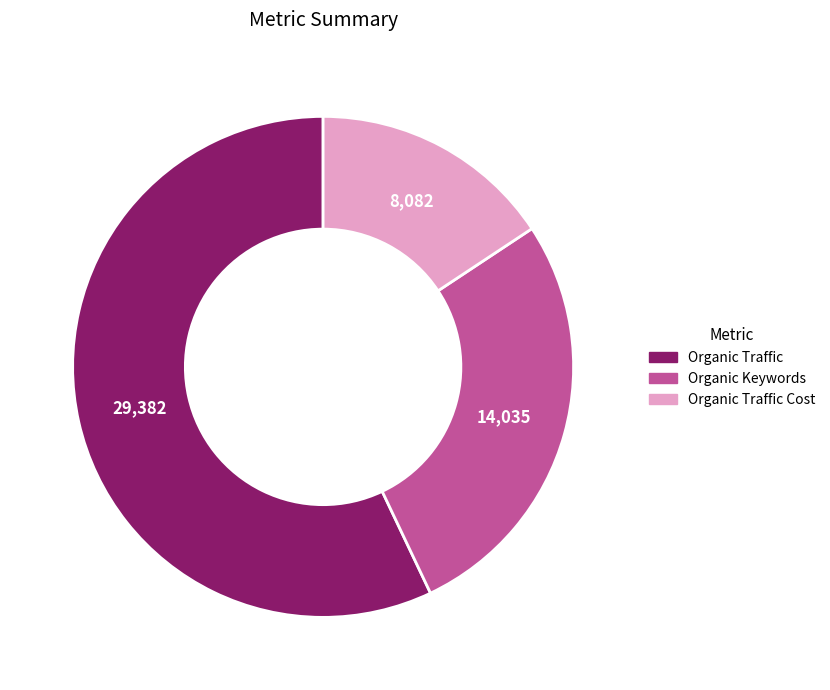

Count the number of slices in the pie.

3